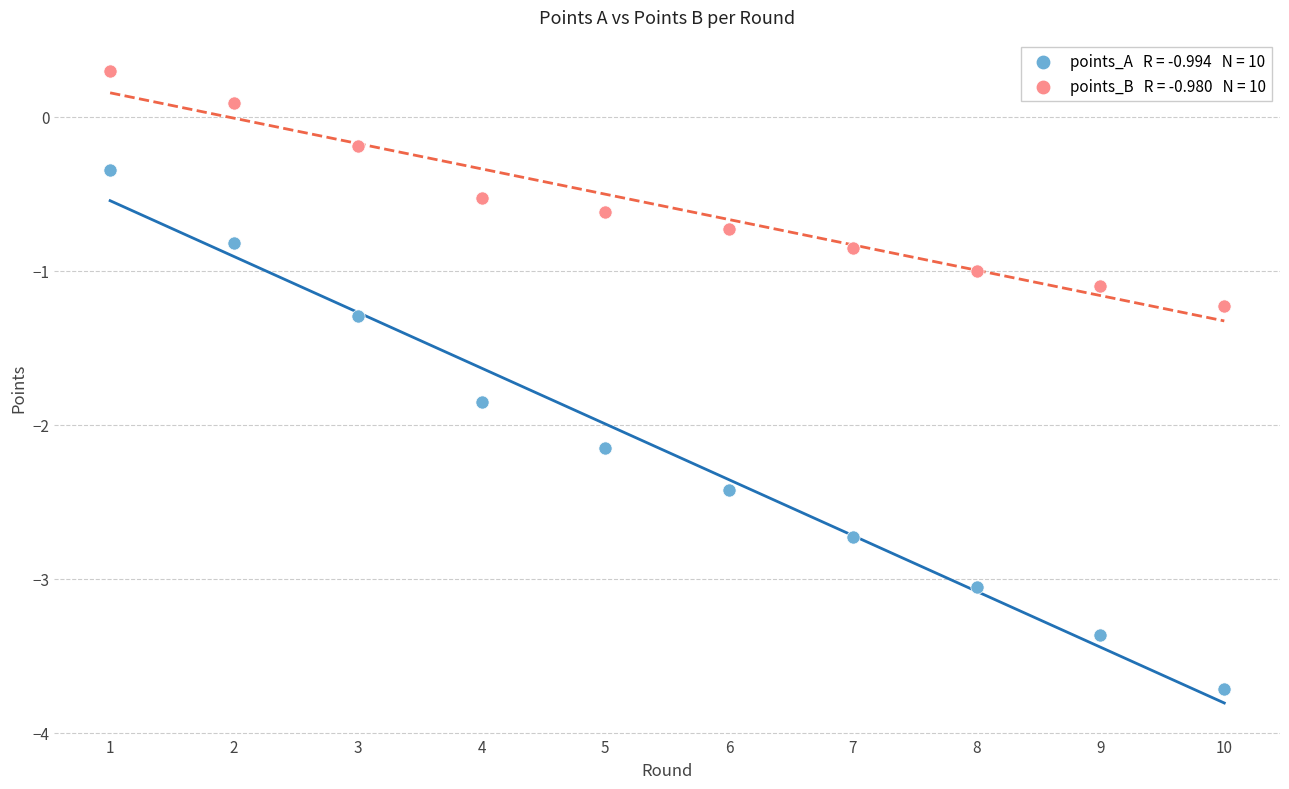

Across all data points, what is the range of Y values (max minus min)?

4.0